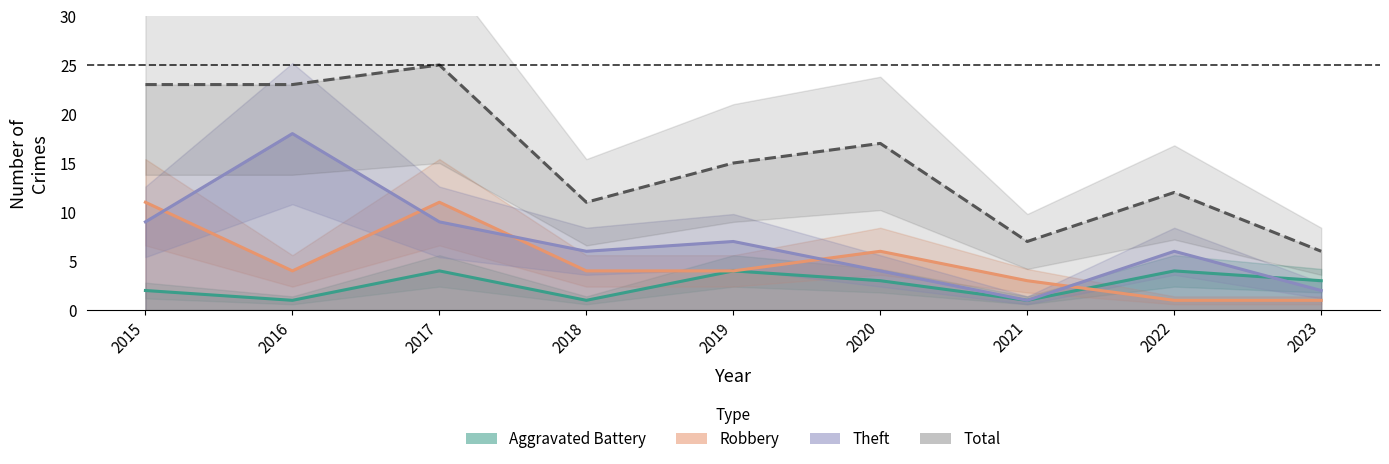

What is the smallest value displayed?

1